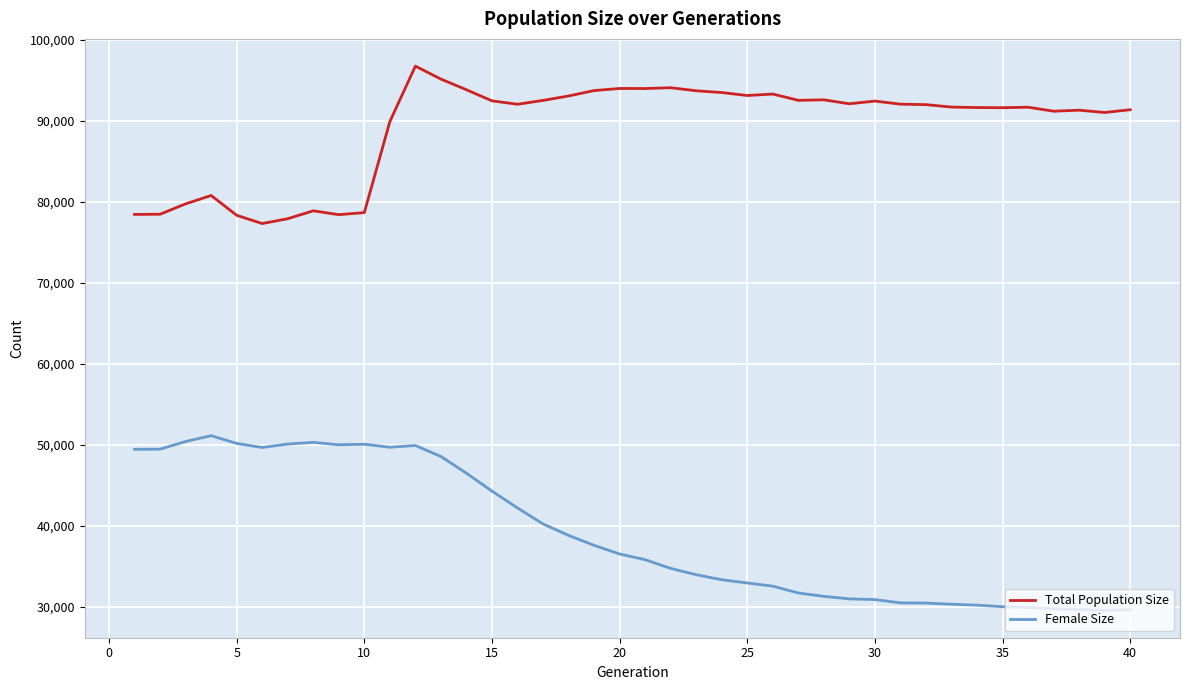

What is the lowest value of the Total Population Size series?

77291